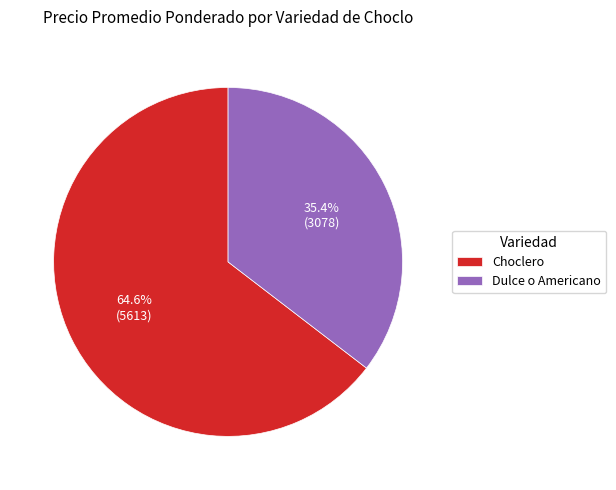

Count the number of slices in the pie.

2